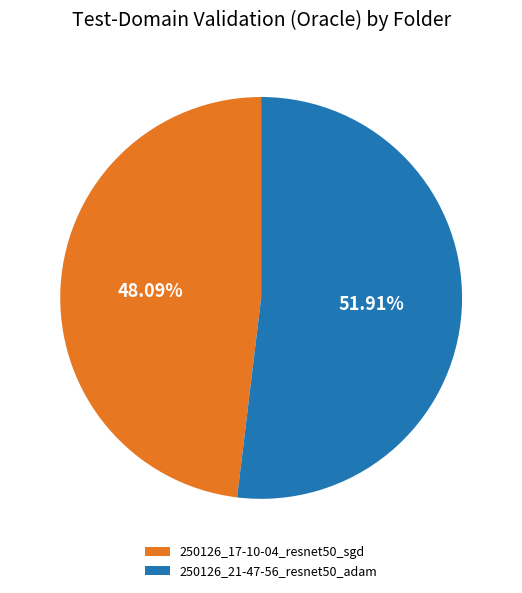

Count the number of slices in the pie.

2